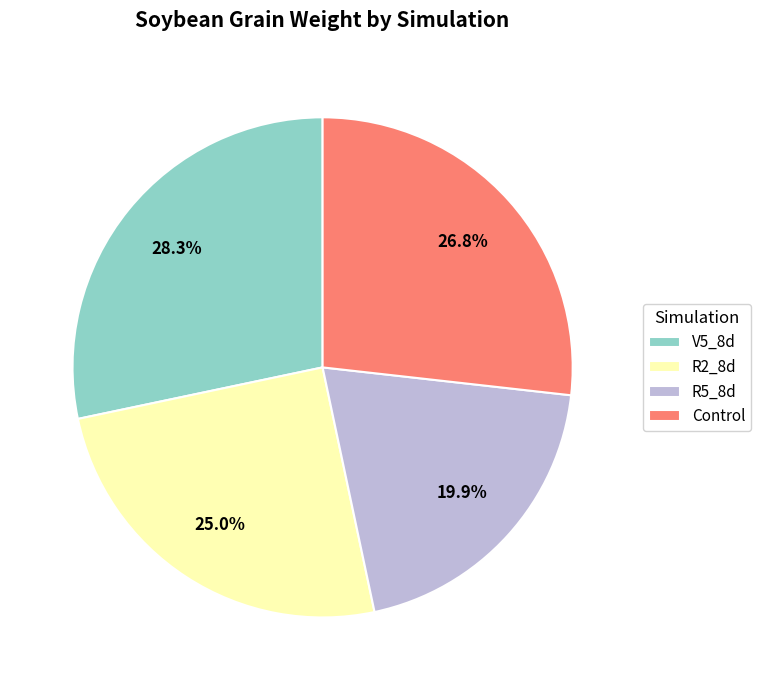

Combined, do R2_8d and Control account for over 50%?

Yes